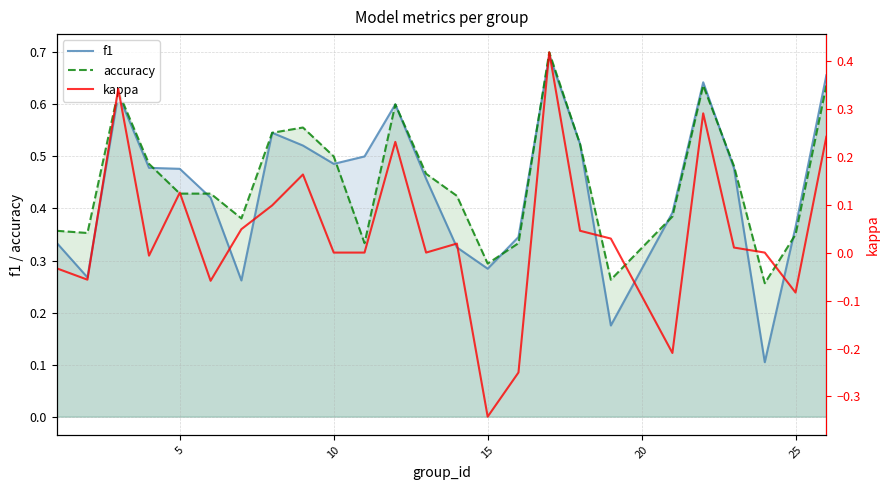

True or false: kappa and accuracy intersect in this chart.

False